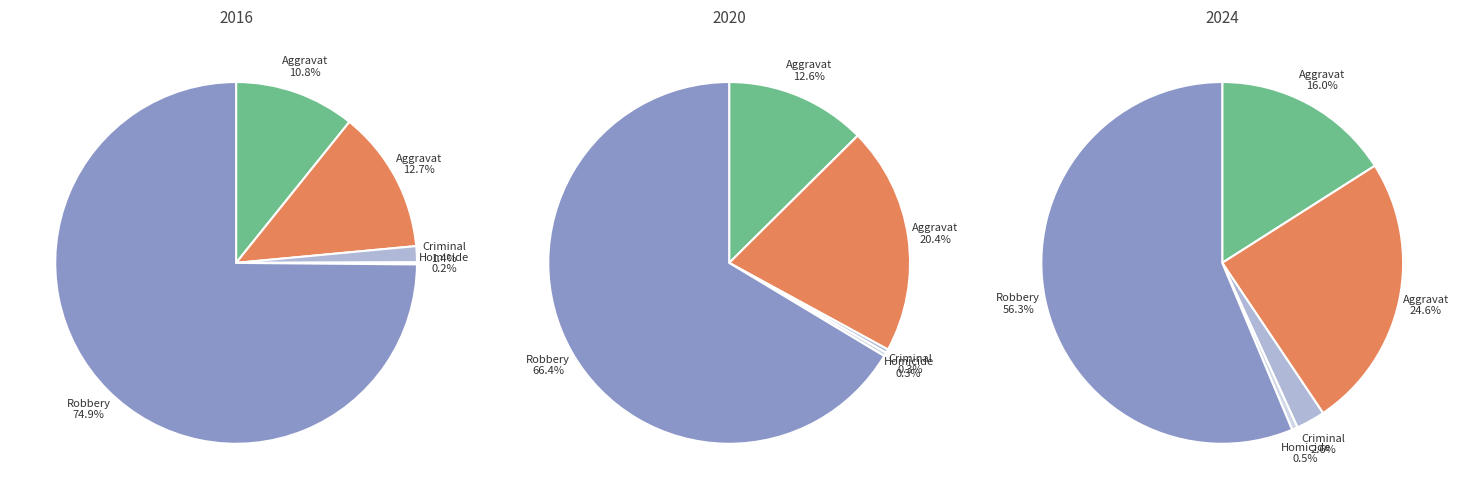

To the nearest percent, what percentage of the pie is Criminal Sexual Assault?

1%